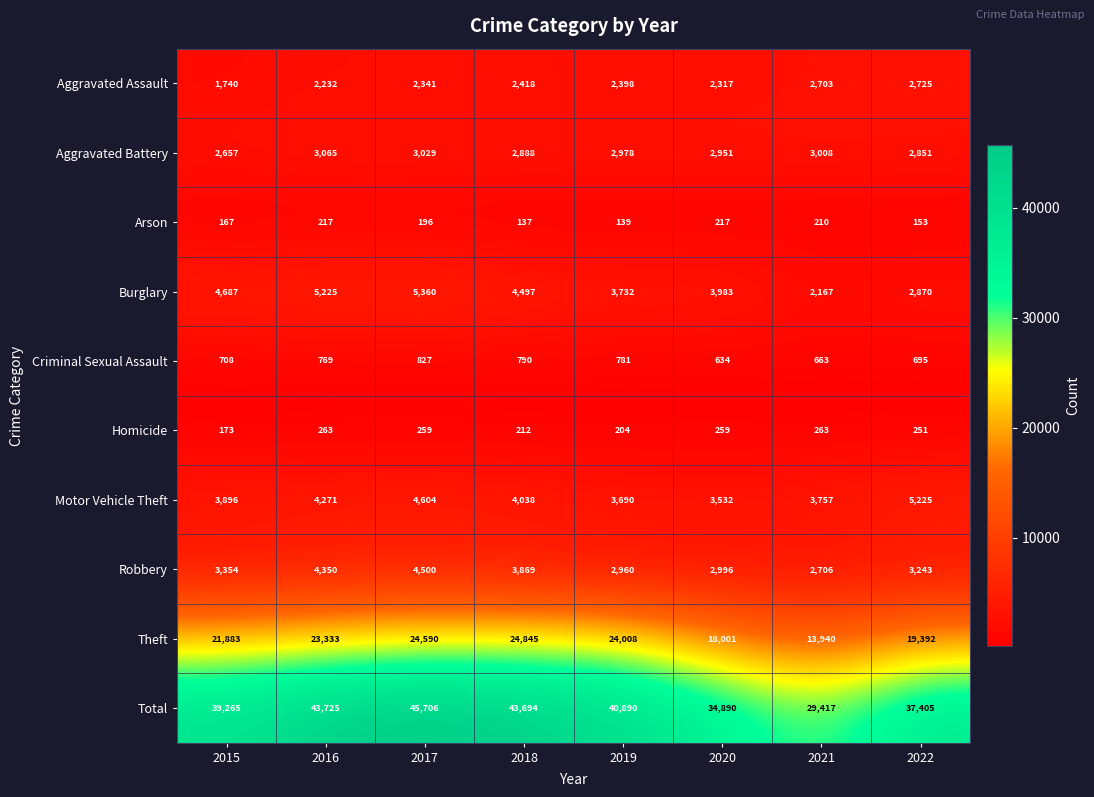

List the labels in order of Robbery value, smallest first.

2021, 2019, 2020, 2022, 2015, 2018, 2016, 2017